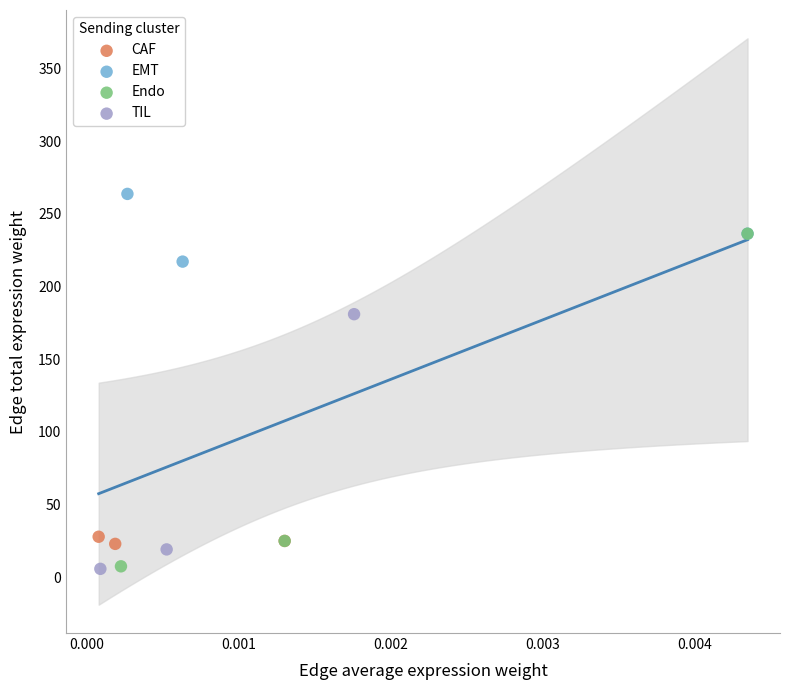

Which series contains the highest Y value?

EMT